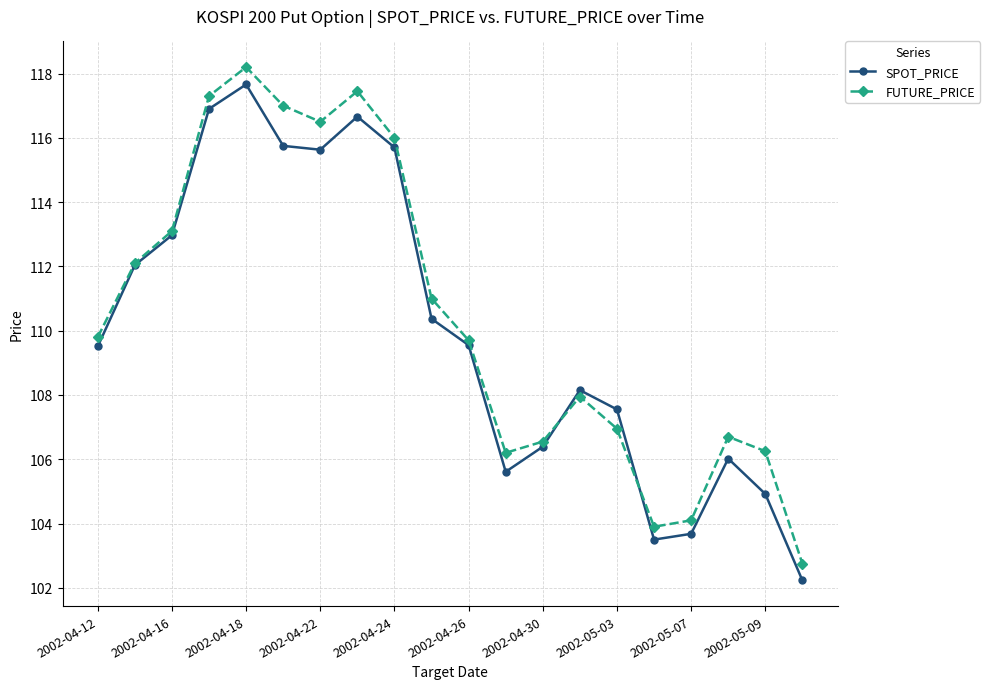

List the series in order of their peak value, lowest first.

SPOT_PRICE, FUTURE_PRICE